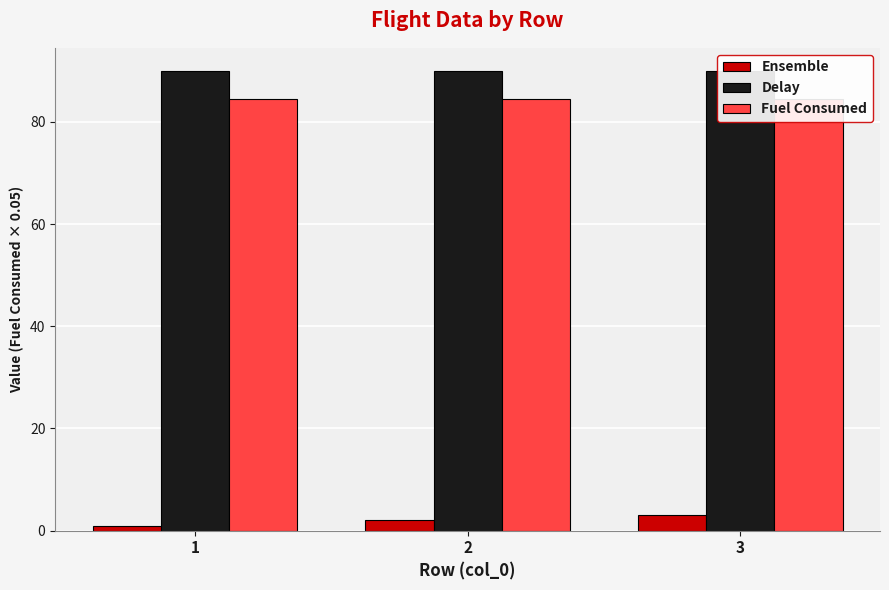

Is it true that Fuel Consumed equals 84.5 at 2?

True